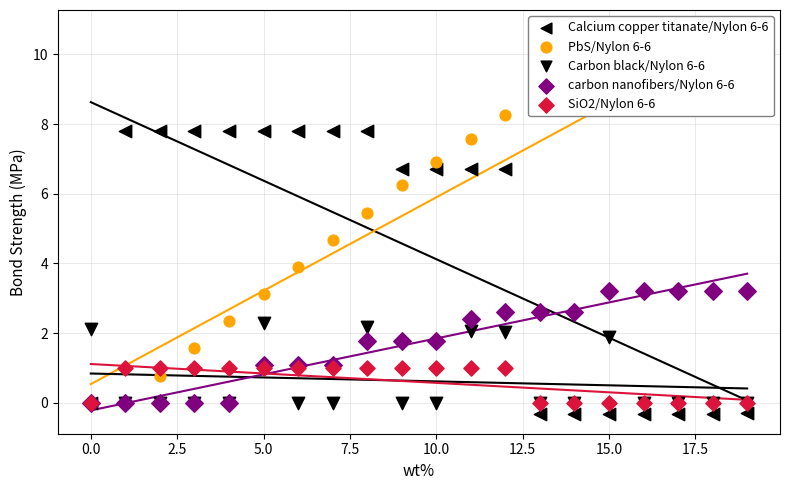

Which series reaches the maximum Y coordinate?

PbS/Nylon 6-6